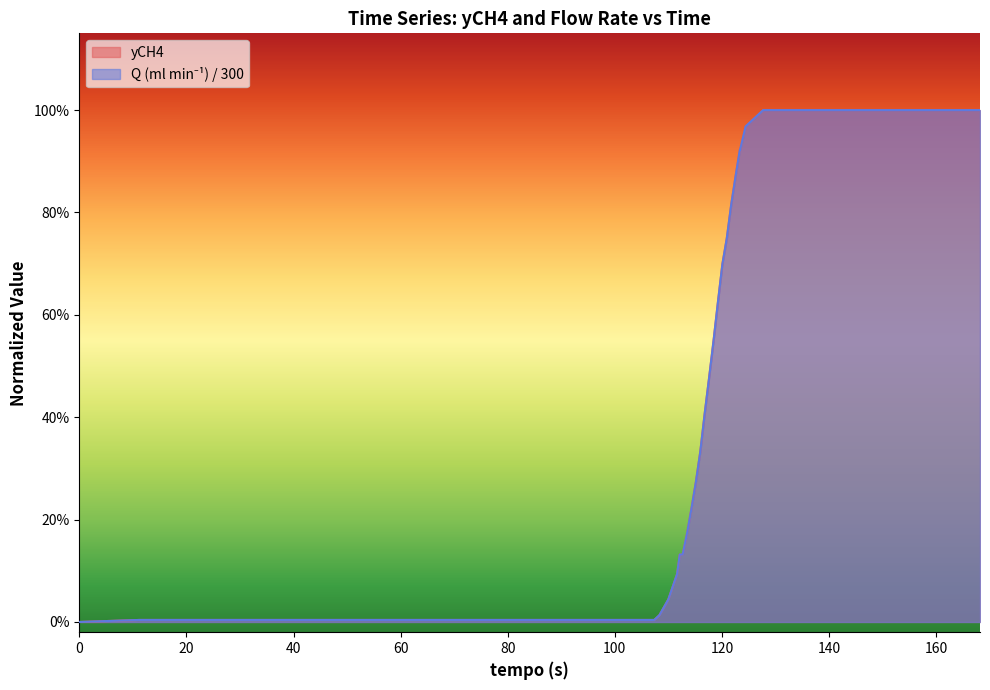

List the series in order of their overall mean, highest first.

yCH4, Q (ml min-1)